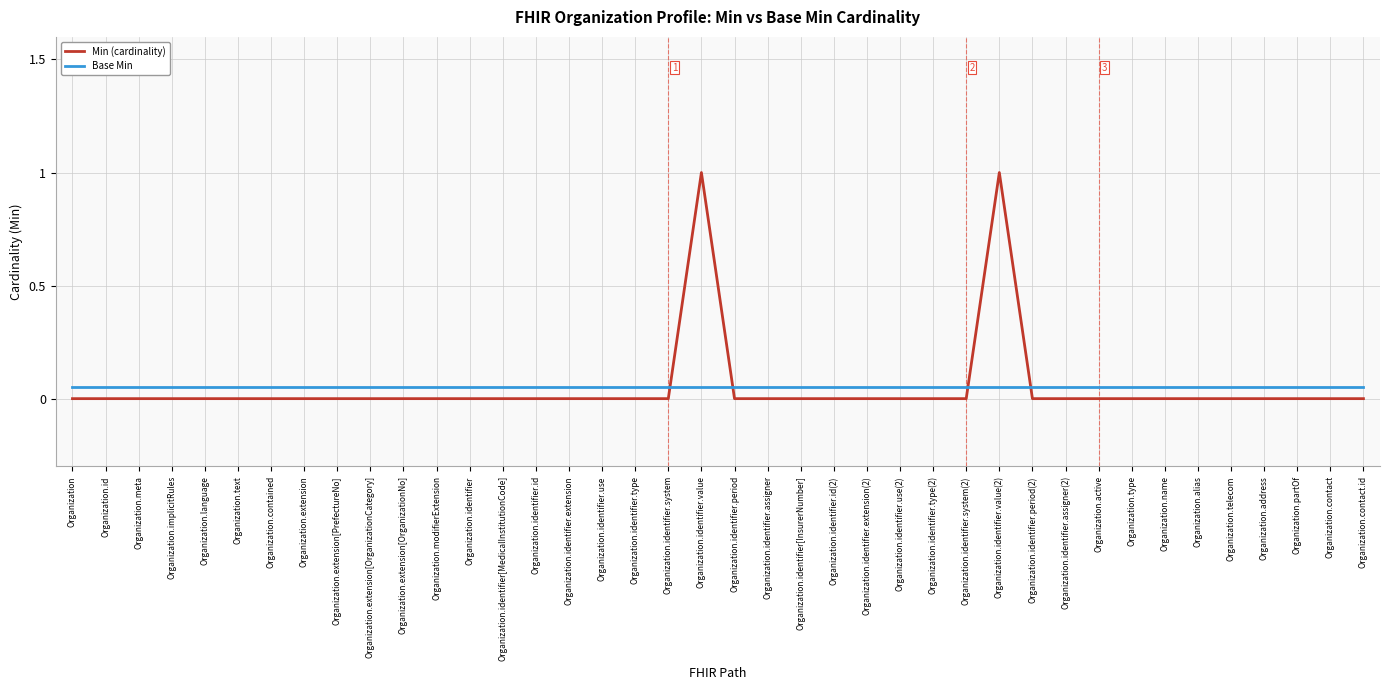

The value of Min (cardinality) at Organization.implicitRules is 0.0. True or false?

True